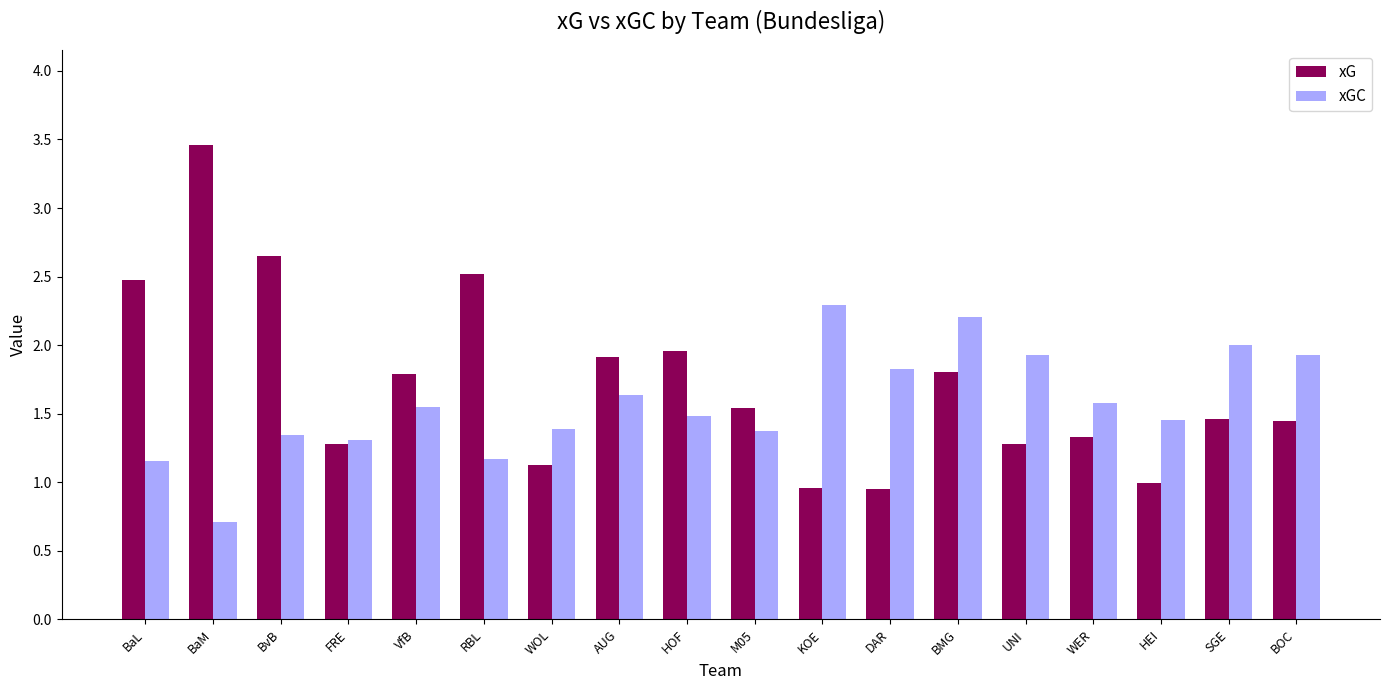

At which category is the sum across all series the highest?

BaM